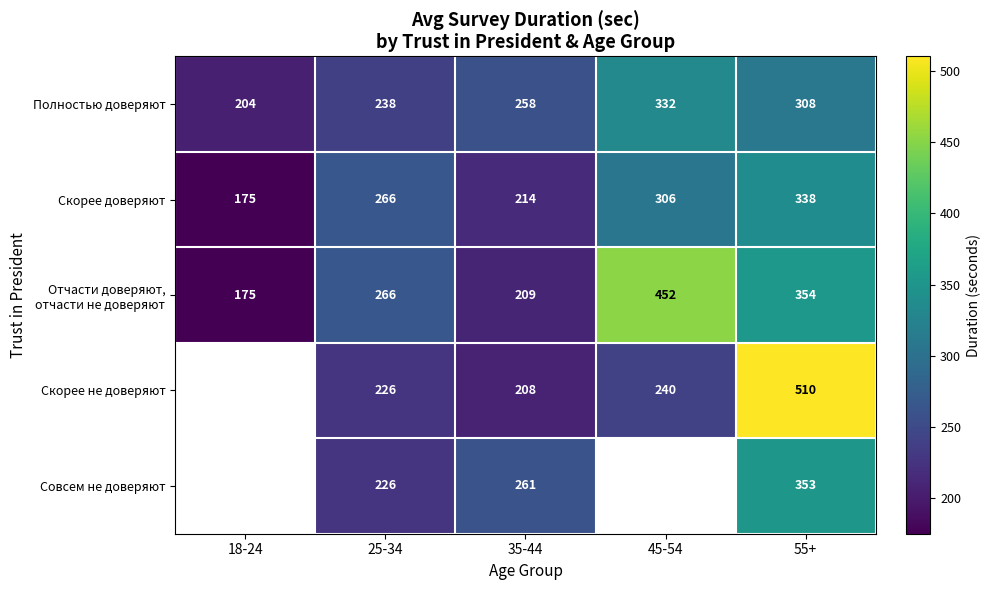

What is the highest value of the Скорее доверяют series?

338